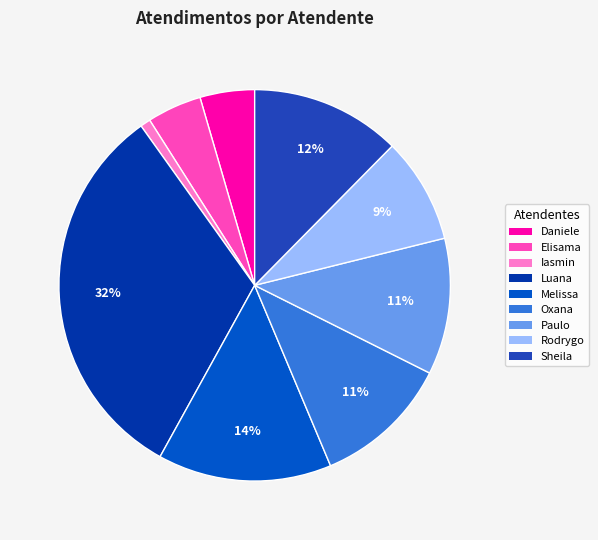

To the nearest percent, what percentage of the pie is Oxana?

11%